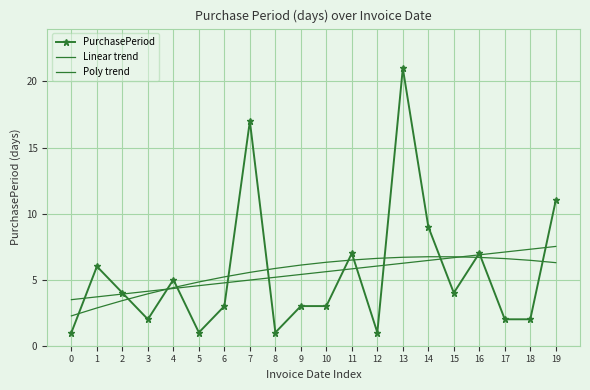

How many distinct data groups are displayed?

3